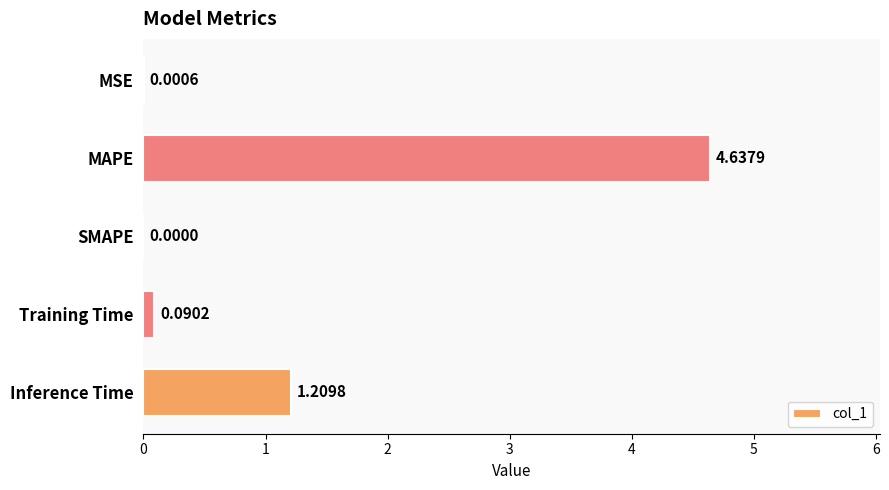

What is the change in value from MSE to Inference Time?

+1.2